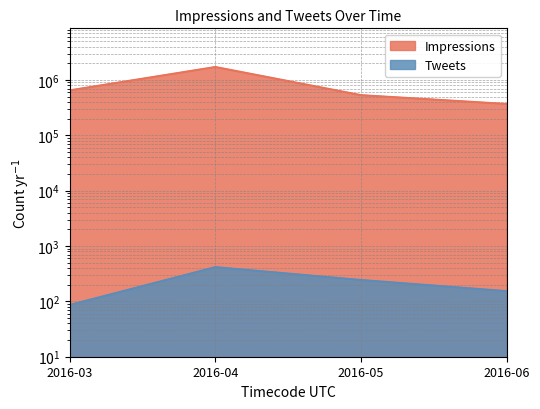

What is the difference between the second highest and second lowest values in the Tweets series?

90